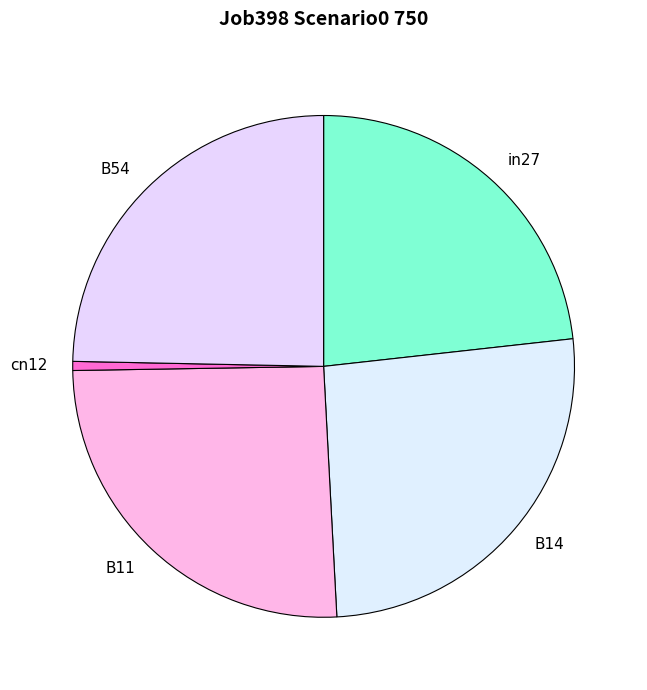

What is the smallest slice in the pie chart?

cn12